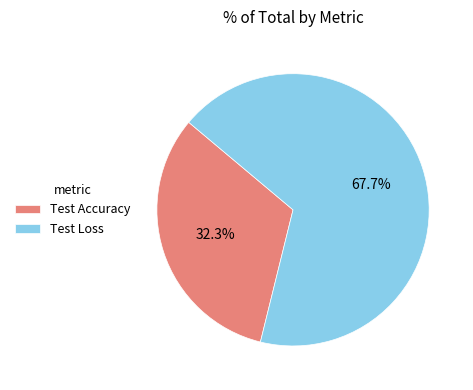

Between Test Accuracy and Test Loss, which is larger?

Test Loss